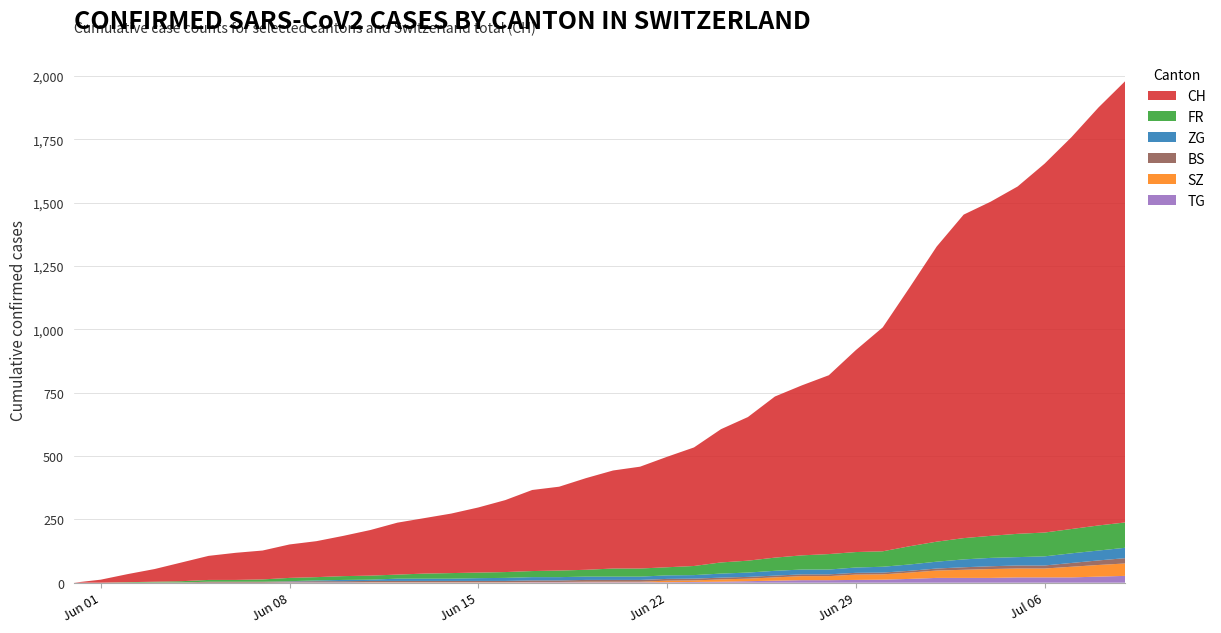

Reading left to right, what are all the values shown in this chart?

CH: 2020-05-31=0	2020-06-01=12	2020-06-02=32	2020-06-03=50	2020-06-04=74	2020-06-05=95	2020-06-06=107	2020-06-07=114	2020-06-08=132	2020-06-09=142	2020-06-10=159	2020-06-11=180	2020-06-12=205	2020-06-13=219	2020-06-14=235	2020-06-15=257	2020-06-16=284	2020-06-17=320	2020-06-18=331	2020-06-19=362	2020-06-20=387	2020-06-21=402	2020-06-22=436	2020-06-23=468	2020-06-24=526	2020-06-25=567	2020-06-26=636	2020-06-27=671	2020-06-28=706	2020-06-29=797	2020-06-30=884	2020-07-01=1022	2020-07-02=1165	2020-07-03=1277	2020-07-04=1319	2020-07-05=1371	2020-07-06=1456	2020-07-07=1547	2020-07-08=1650	2020-07-09=1743
FR: 2020-05-31=0	2020-06-01=0	2020-06-02=2	2020-06-03=3	2020-06-04=5	2020-06-05=7	2020-06-06=7	2020-06-07=9	2020-06-08=13	2020-06-09=13	2020-06-10=15	2020-06-11=16	2020-06-12=16	2020-06-13=20	2020-06-14=22	2020-06-15=22	2020-06-16=23	2020-06-17=24	2020-06-18=26	2020-06-19=27	2020-06-20=32	2020-06-21=32	2020-06-22=32	2020-06-23=36	2020-06-24=44	2020-06-25=47	2020-06-26=52	2020-06-27=56	2020-06-28=61	2020-06-29=61	2020-06-30=61	2020-07-01=72	2020-07-02=79	2020-07-03=84	2020-07-04=87	2020-07-05=92	2020-07-06=94	2020-07-07=96	2020-07-08=99	2020-07-09=100
ZG: 2020-05-31=0	2020-06-01=0	2020-06-02=0	2020-06-03=0	2020-06-04=0	2020-06-05=0	2020-06-06=0	2020-06-07=0	2020-06-08=1	2020-06-09=3	2020-06-10=5	2020-06-11=5	2020-06-12=9	2020-06-13=9	2020-06-14=9	2020-06-15=11	2020-06-16=12	2020-06-17=13	2020-06-18=13	2020-06-19=13	2020-06-20=13	2020-06-21=13	2020-06-22=14	2020-06-23=14	2020-06-24=16	2020-06-25=17	2020-06-26=19	2020-06-27=19	2020-06-28=19	2020-06-29=21	2020-06-30=23	2020-07-01=25	2020-07-02=27	2020-07-03=31	2020-07-04=33	2020-07-05=33	2020-07-06=36	2020-07-07=38	2020-07-08=39	2020-07-09=41
BS: 2020-05-31=0	2020-06-01=0	2020-06-02=0	2020-06-03=1	2020-06-04=1	2020-06-05=4	2020-06-06=4	2020-06-07=4	2020-06-08=4	2020-06-09=5	2020-06-10=5	2020-06-11=5	2020-06-12=5	2020-06-13=5	2020-06-14=5	2020-06-15=5	2020-06-16=5	2020-06-17=6	2020-06-18=6	2020-06-19=7	2020-06-20=7	2020-06-21=7	2020-06-22=7	2020-06-23=7	2020-06-24=7	2020-06-25=7	2020-06-26=7	2020-06-27=7	2020-06-28=7	2020-06-29=7	2020-06-30=7	2020-07-01=7	2020-07-02=8	2020-07-03=10	2020-07-04=11	2020-07-05=12	2020-07-06=12	2020-07-07=15	2020-07-08=18	2020-07-09=21
SZ: 2020-05-31=0	2020-06-01=0	2020-06-02=0	2020-06-03=0	2020-06-04=0	2020-06-05=0	2020-06-06=0	2020-06-07=0	2020-06-08=0	2020-06-09=0	2020-06-10=0	2020-06-11=1	2020-06-12=1	2020-06-13=1	2020-06-14=1	2020-06-15=1	2020-06-16=1	2020-06-17=1	2020-06-18=1	2020-06-19=2	2020-06-20=2	2020-06-21=2	2020-06-22=6	2020-06-23=6	2020-06-24=9	2020-06-25=10	2020-06-26=13	2020-06-27=16	2020-06-28=16	2020-06-29=21	2020-06-30=21	2020-07-01=25	2020-07-02=29	2020-07-03=32	2020-07-04=35	2020-07-05=35	2020-07-06=35	2020-07-07=42	2020-07-08=46	2020-07-09=49
TG: 2020-05-31=0	2020-06-01=0	2020-06-02=0	2020-06-03=0	2020-06-04=0	2020-06-05=0	2020-06-06=0	2020-06-07=0	2020-06-08=1	2020-06-09=1	2020-06-10=1	2020-06-11=1	2020-06-12=1	2020-06-13=1	2020-06-14=1	2020-06-15=1	2020-06-16=1	2020-06-17=2	2020-06-18=2	2020-06-19=2	2020-06-20=2	2020-06-21=2	2020-06-22=2	2020-06-23=3	2020-06-24=4	2020-06-25=6	2020-06-26=8	2020-06-27=10	2020-06-28=10	2020-06-29=11	2020-06-30=12	2020-07-01=15	2020-07-02=19	2020-07-03=19	2020-07-04=19	2020-07-05=21	2020-07-06=21	2020-07-07=21	2020-07-08=24	2020-07-09=27